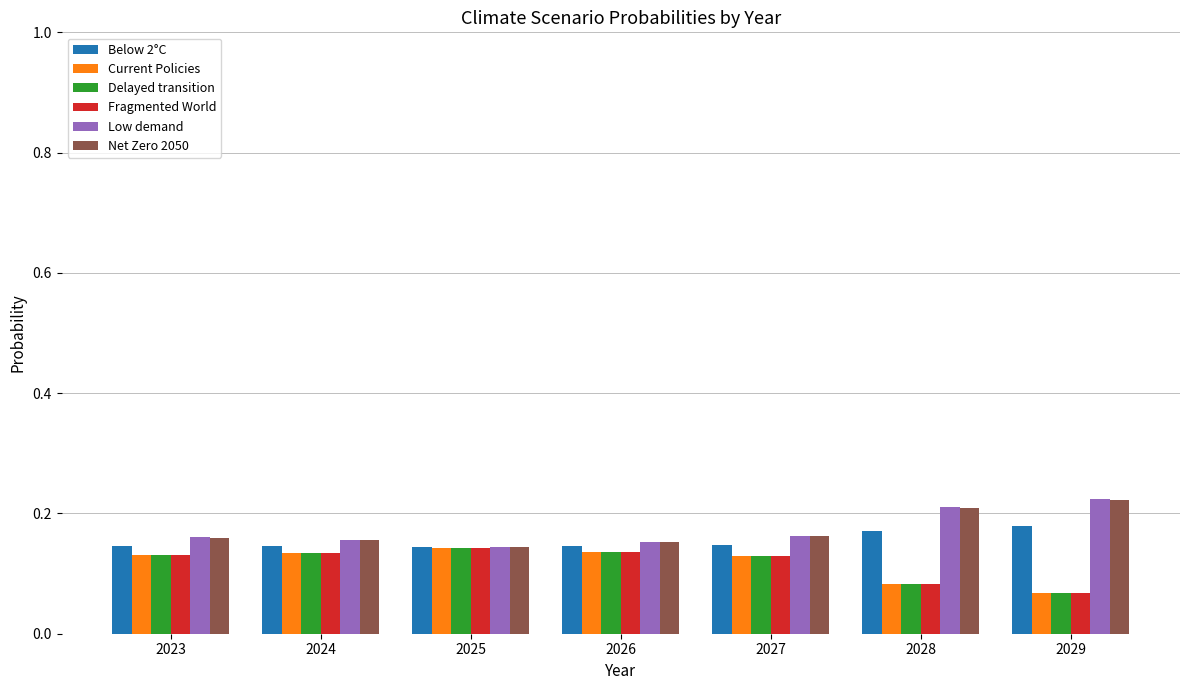

What is the sum of the Below 2°C values at 2026 and 2023?

0.3